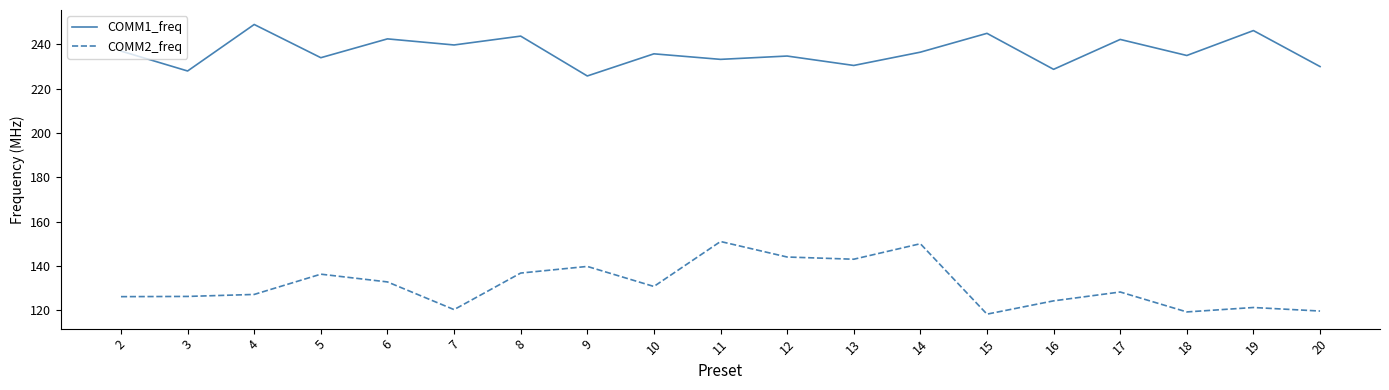

True or false: COMM2_freq and COMM1_freq cross at least once.

False